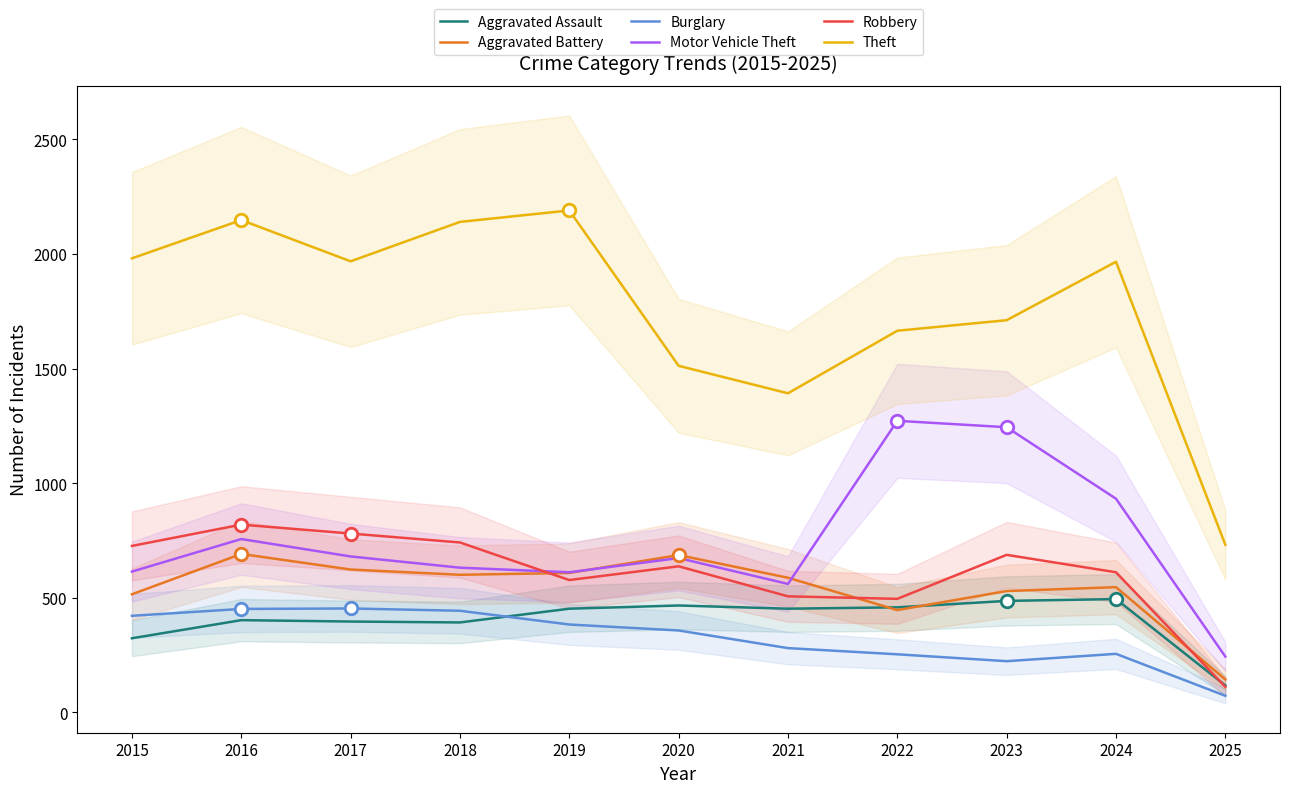

Which series changed the most between 2024 and 2025?

Theft